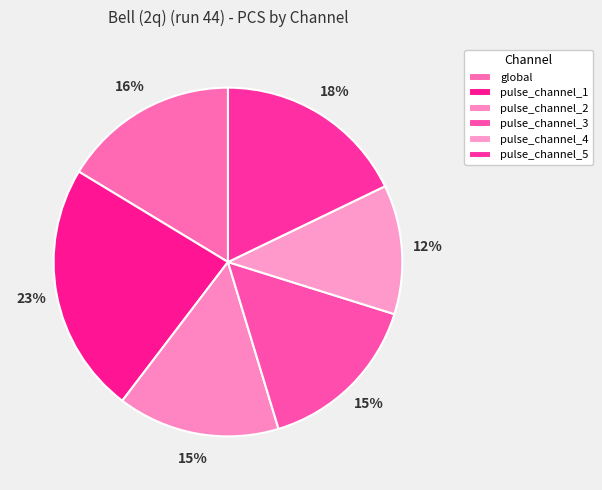

The pulse_channel_4 slice represents 23% of the pie. True or false?

False